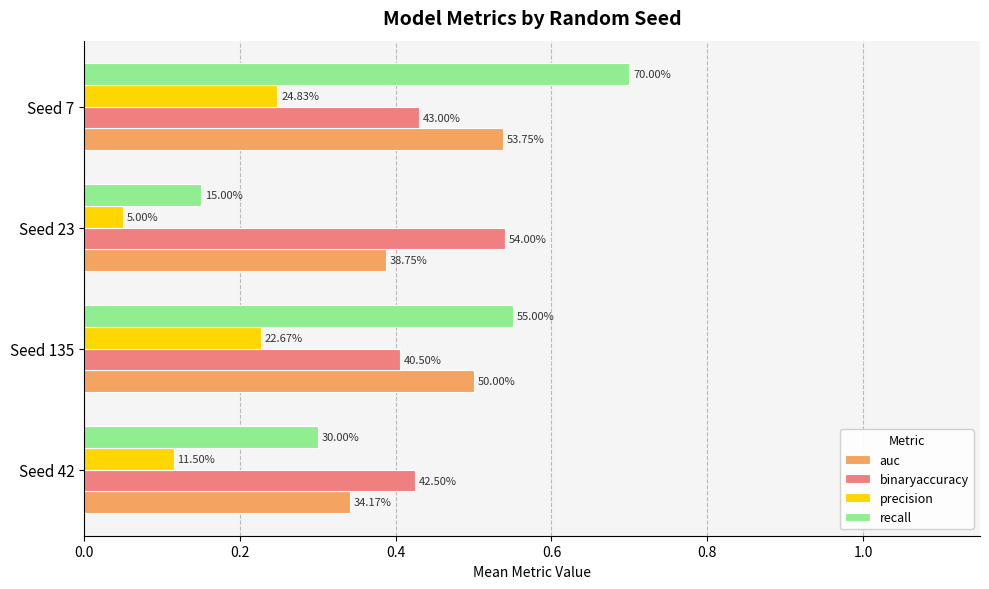

What are all the series names shown in the legend?

auc, binaryaccuracy, precision, recall